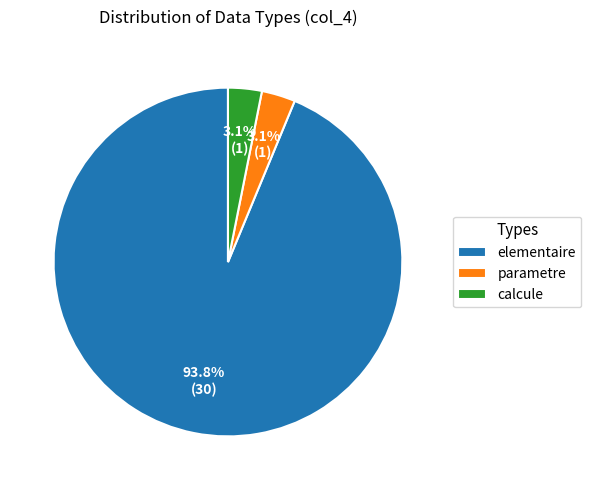

Between parametre and elementaire, which is larger?

elementaire